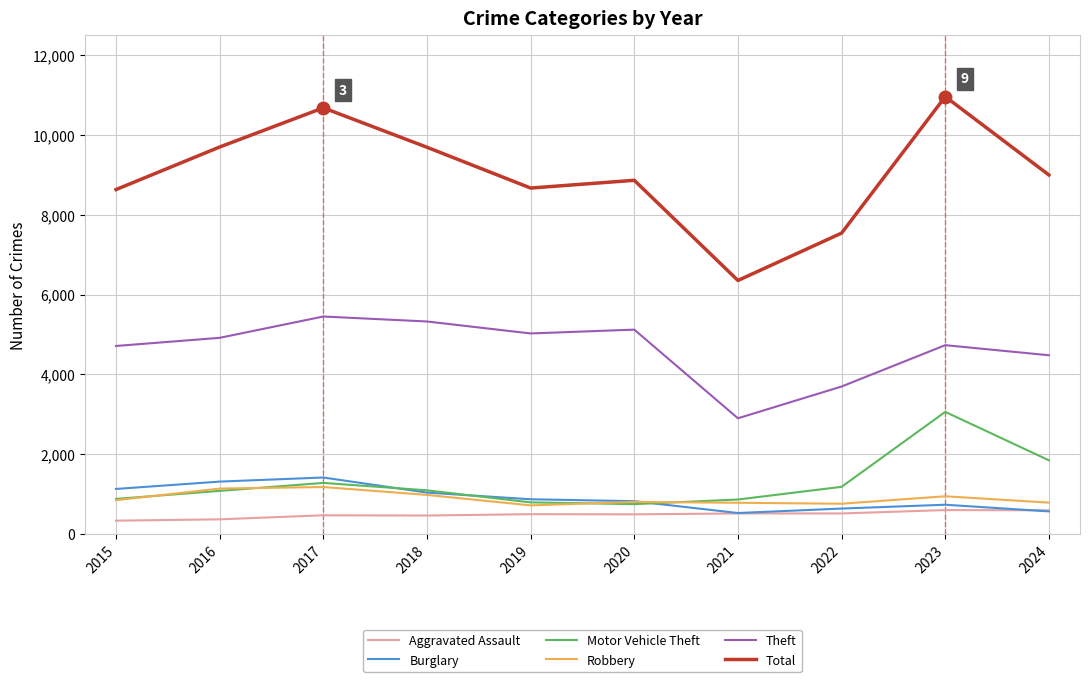

Which label corresponds to the largest value in the chart?

2023